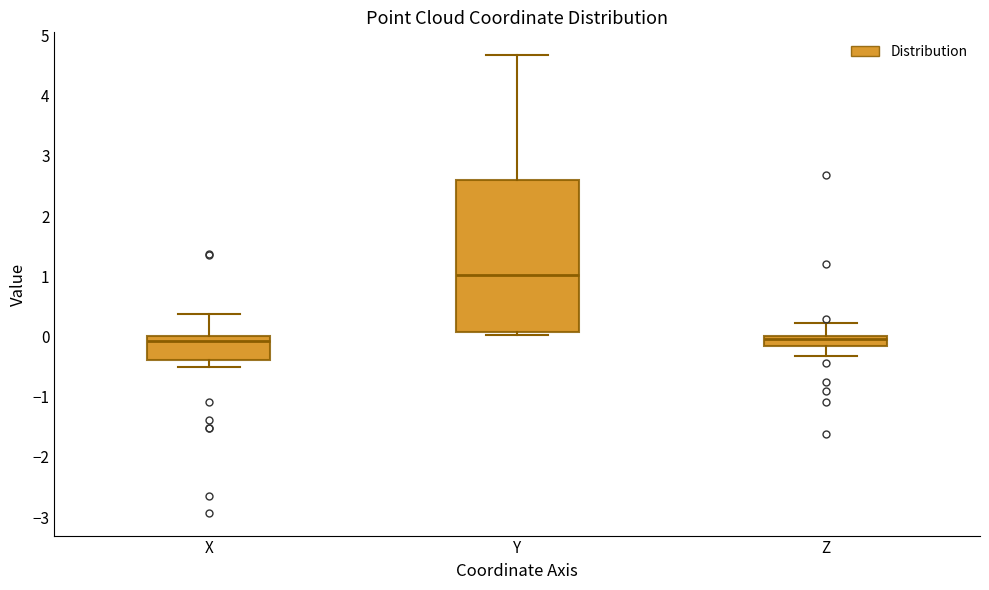

Reading left to right, read every box against the y-axis: the position of its median line, the range the box covers, and the ends of its whiskers. The values are not printed on the chart, so give them approximately, as read against the axis.

X: median -0.1, box -0.4 to 0.0, whiskers -0.5 to 0.4
Y: median 1.0, box 0.1 to 2.6, whiskers 0.0 to 4.7
Z: median 0.0 (just below the box's upper edge), box -0.2 to 0.0, whiskers -0.3 to 0.2